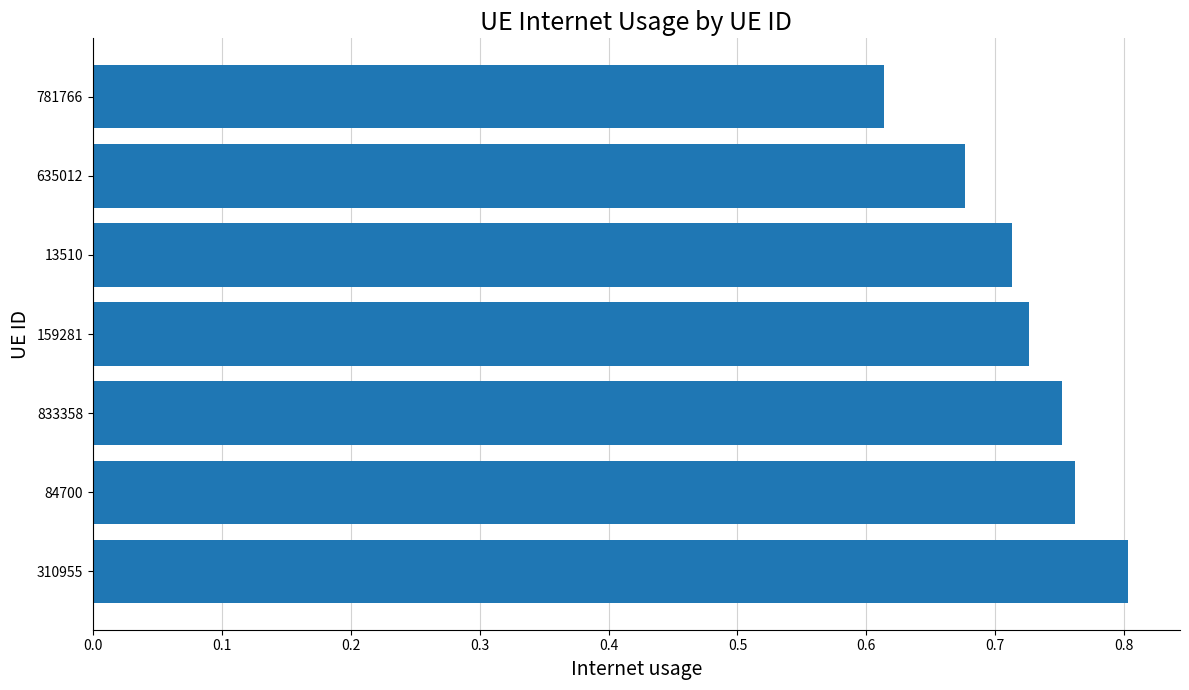

How many bars are there in total?

7